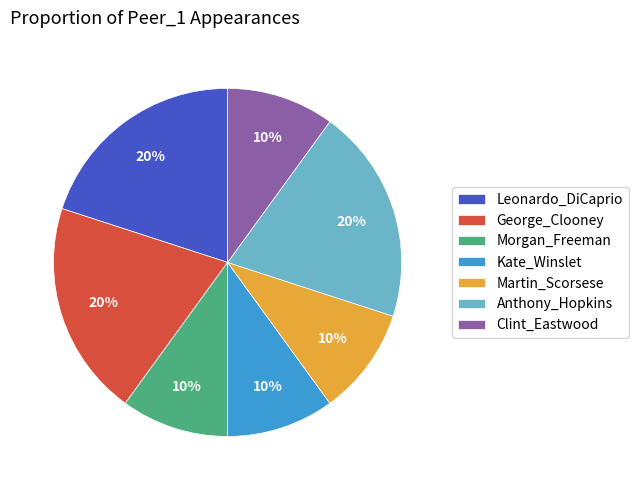

Count the number of slices in the pie.

7